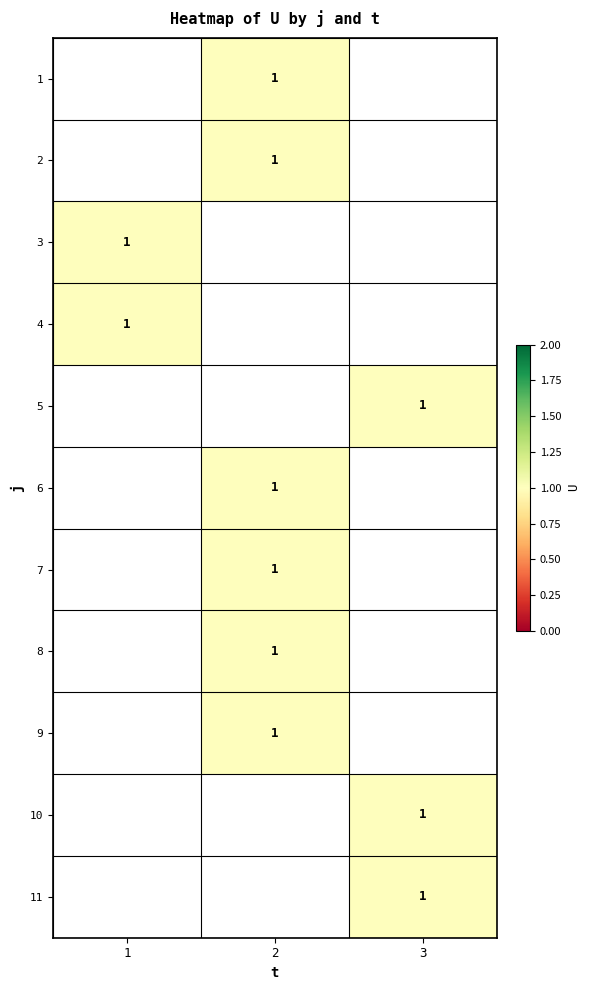

Which category has the highest value across all series?

2